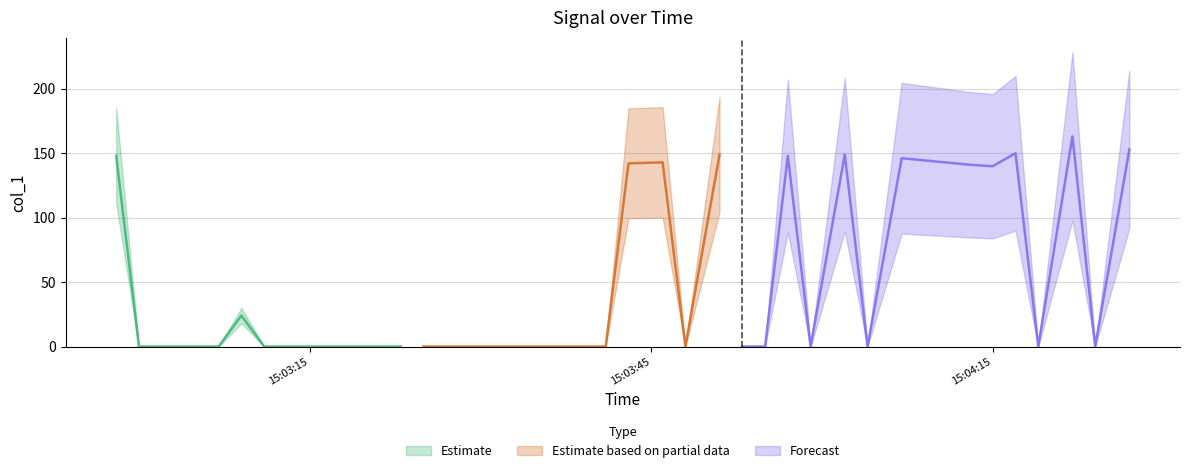

List the labels in order of value, largest first.

37, 39, 35, 25, 30, 0, 28, 32, 23, 22, 33, 34, 5, 1, 2, 3, 4, 6, 7, 8, 9, 10, 11, 12, 13, 14, 15, 16, 17, 18, 19, 20, 21, 24, 26, 27, 29, 31, 36, 38